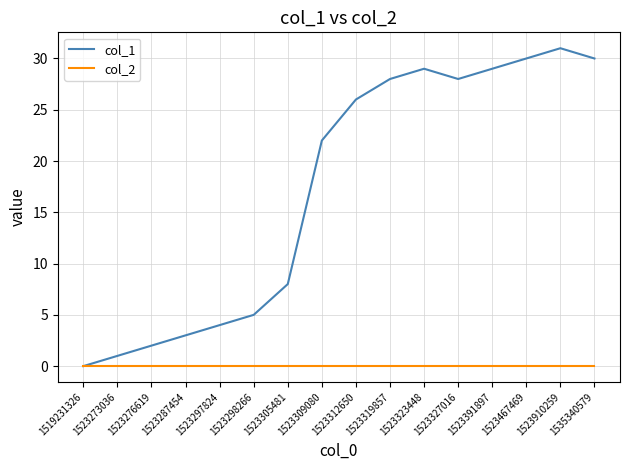

Reading right to left, list all the values displayed in this chart.

col_1: 1535340579=30	1523910259=31	1523467469=30	1523391897=29	1523327016=28	1523323448=29	1523319857=28	1523312650=26	1523309080=22	1523305481=8	1523298266=5	1523297824=4	1523287454=3	1523276619=2	1523273036=1	1519231326=0
col_2: 1535340579=0	1523910259=0	1523467469=0	1523391897=0	1523327016=0	1523323448=0	1523319857=0	1523312650=0	1523309080=0	1523305481=0	1523298266=0	1523297824=0	1523287454=0	1523276619=0	1523273036=0	1519231326=0